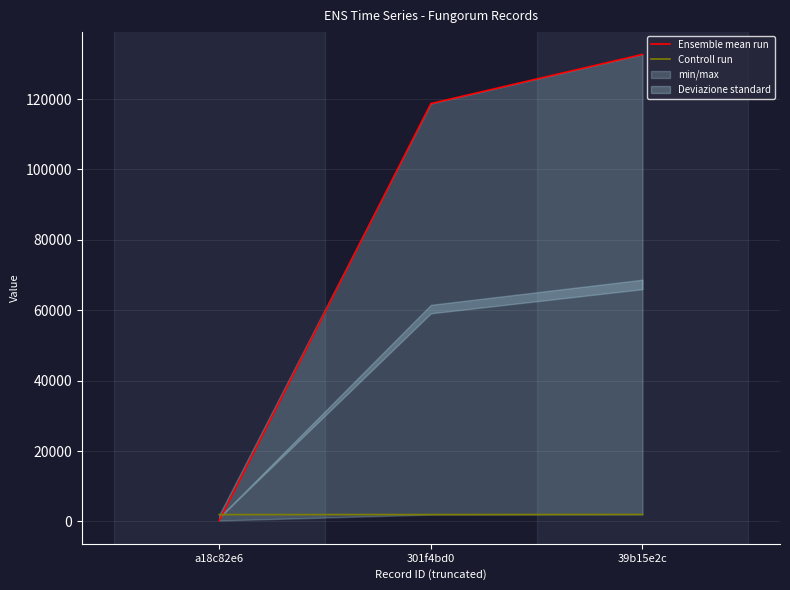

Which category has the lowest value in the Ensemble mean run series?

a18c82e6